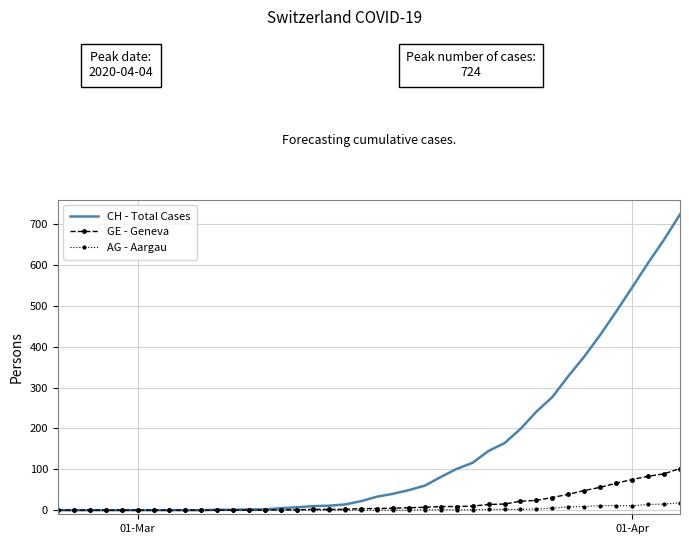

What is the maximum value shown in the chart?

724